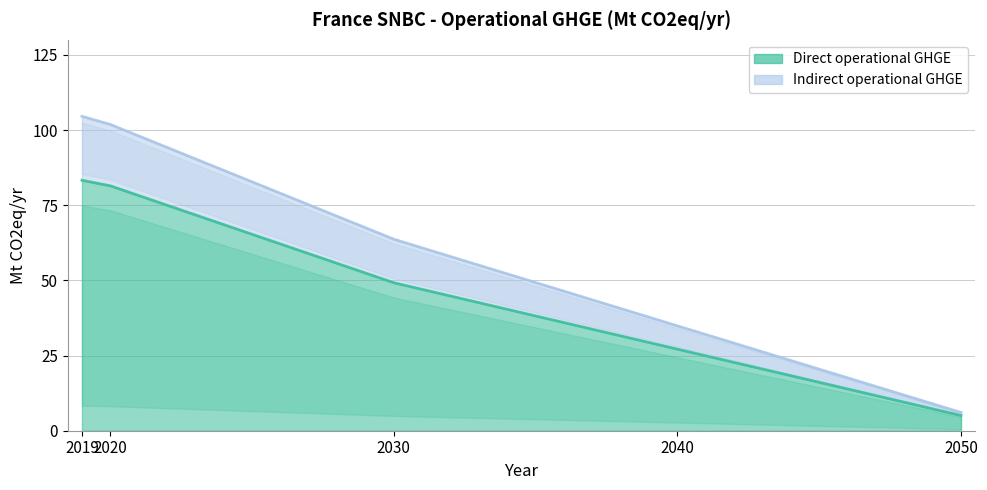

Count the number of data series in this chart.

2